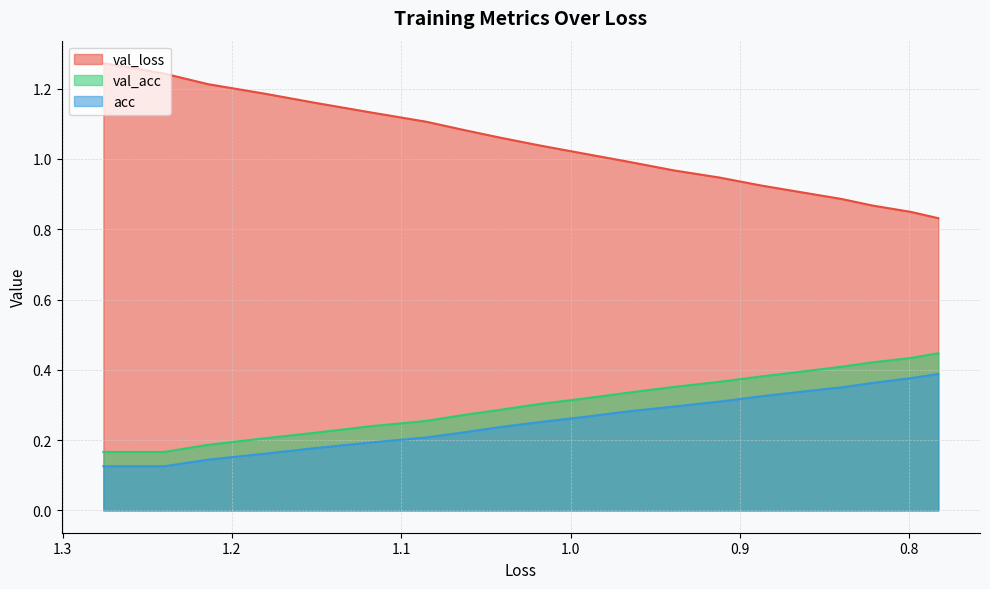

True or false: acc has more than 1 interior local peaks.

False